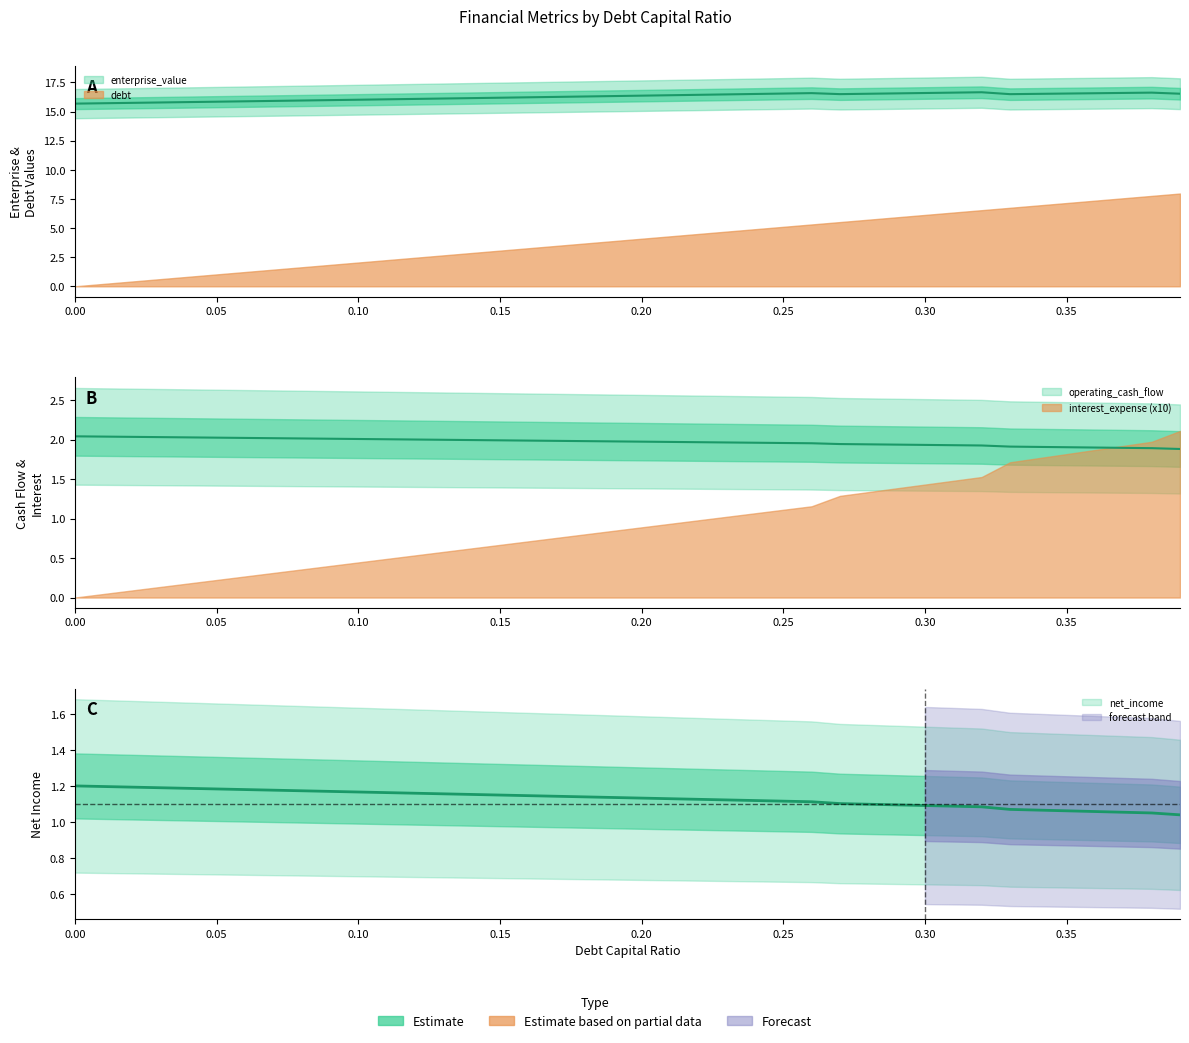

True or false: enterprise_value has a value of 9.4 at 0.12.

False